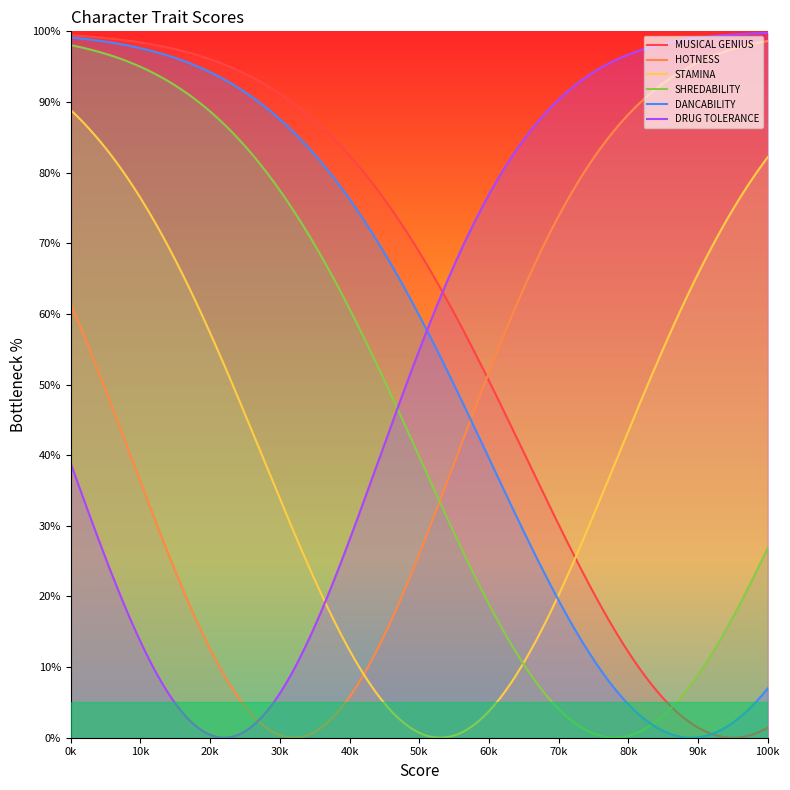

Which series has the largest total across all categories?

MUSICAL GENIUS